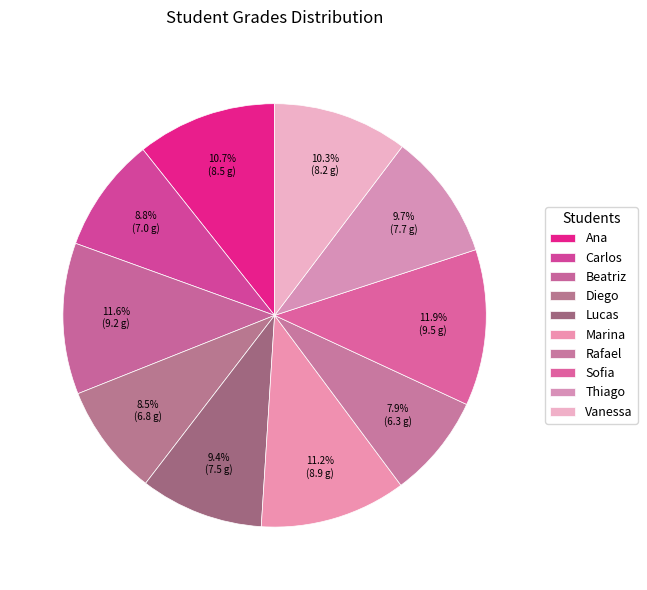

Count the number of slices in the pie.

10